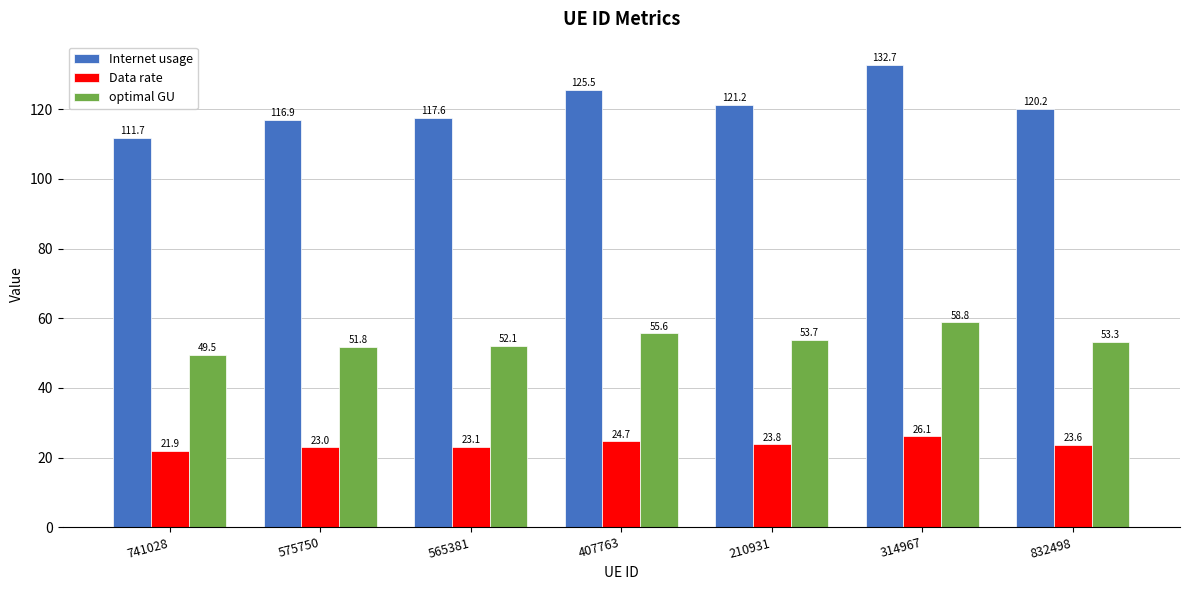

What is the label of the 5th bar from the right?

565381